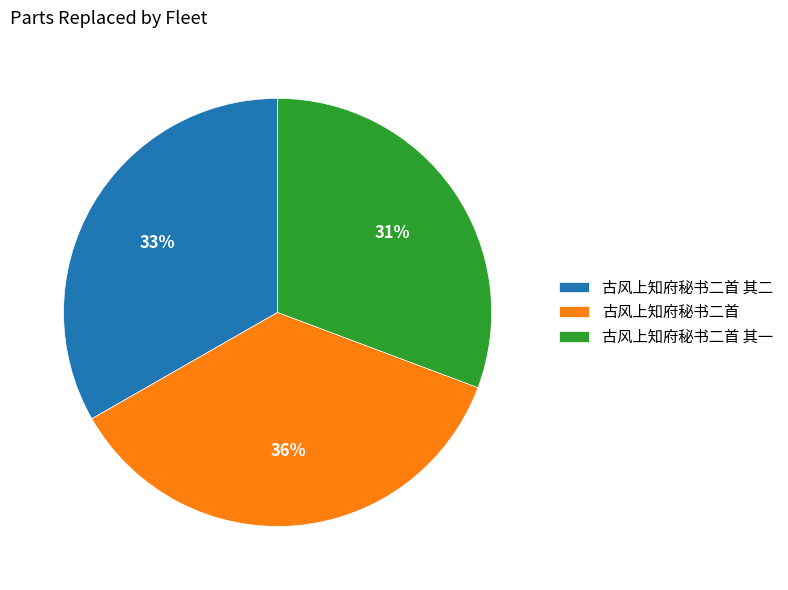

Rank the categories by value from lowest to highest.

古风上知府秘书二首 其一, 古风上知府秘书二首 其二, 古风上知府秘书二首